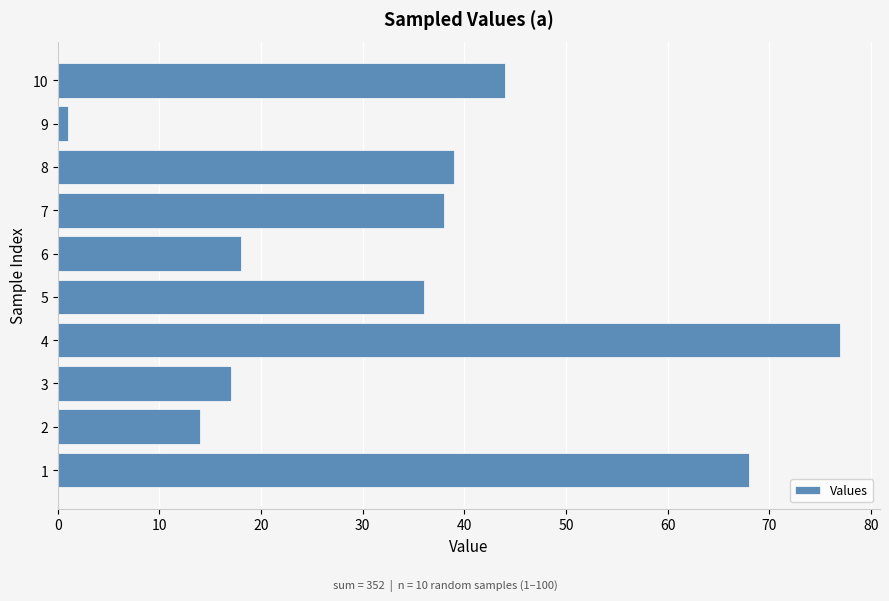

How many series are shown in this chart?

1